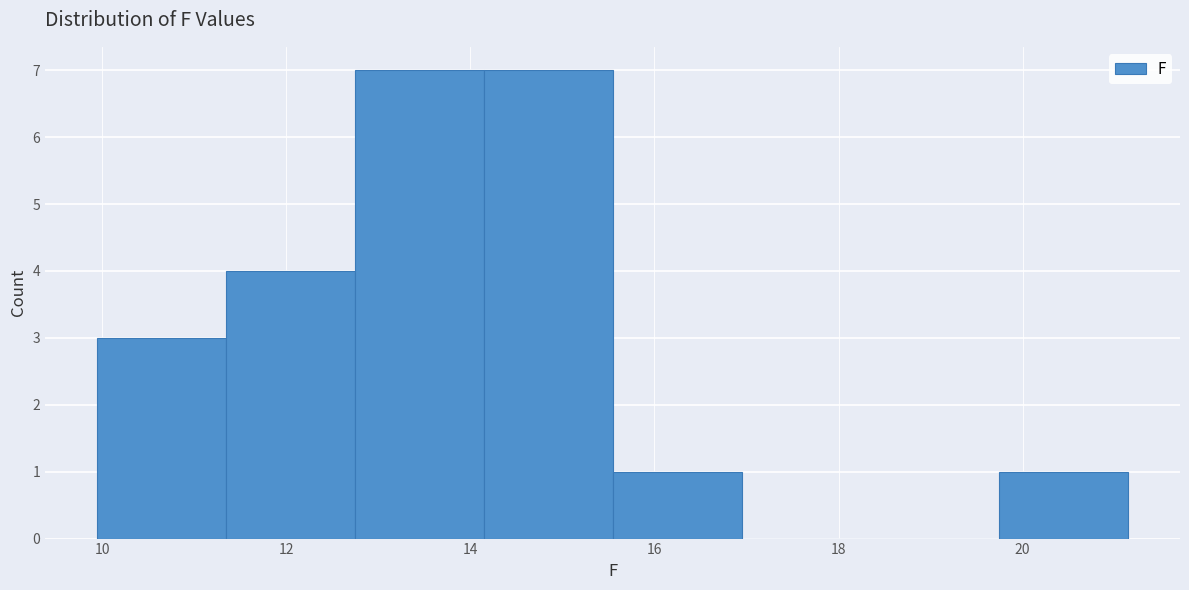

What is the height of the bar covering 12.8 to 14.2 on the x-axis? Neither the bar edges nor the heights are printed on the chart, so give them approximately, as read against the axes.

7